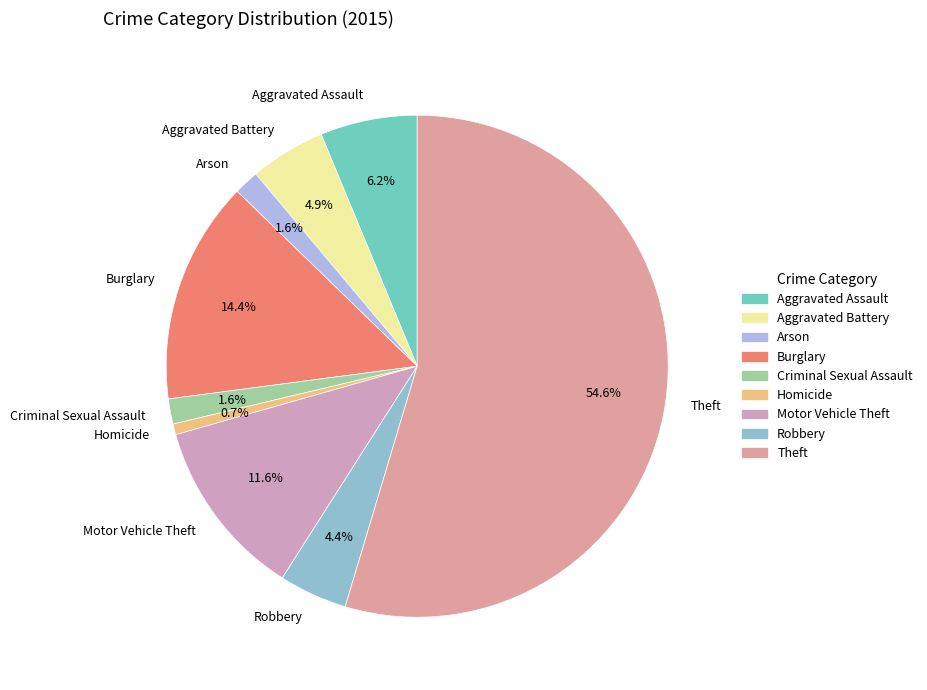

Is it true that Motor Vehicle Theft is 12% of the pie?

True